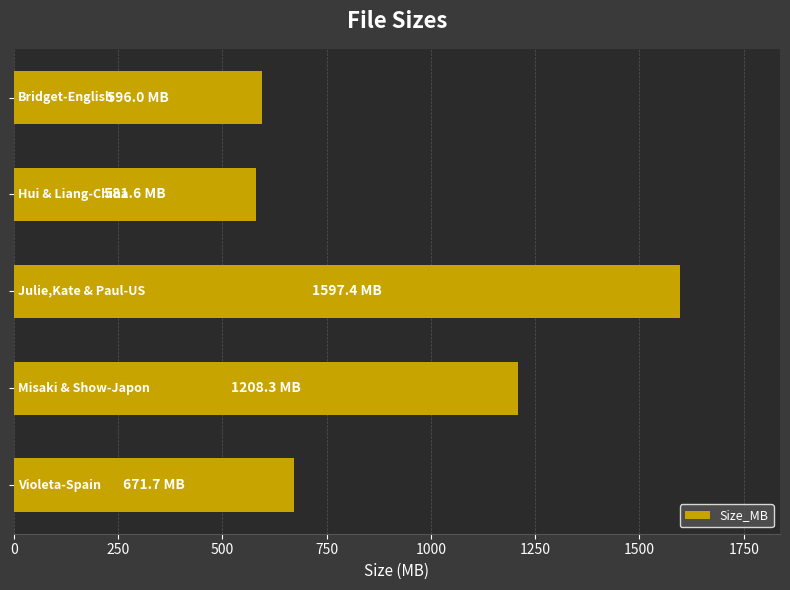

What is the sum of all values?

4655.0